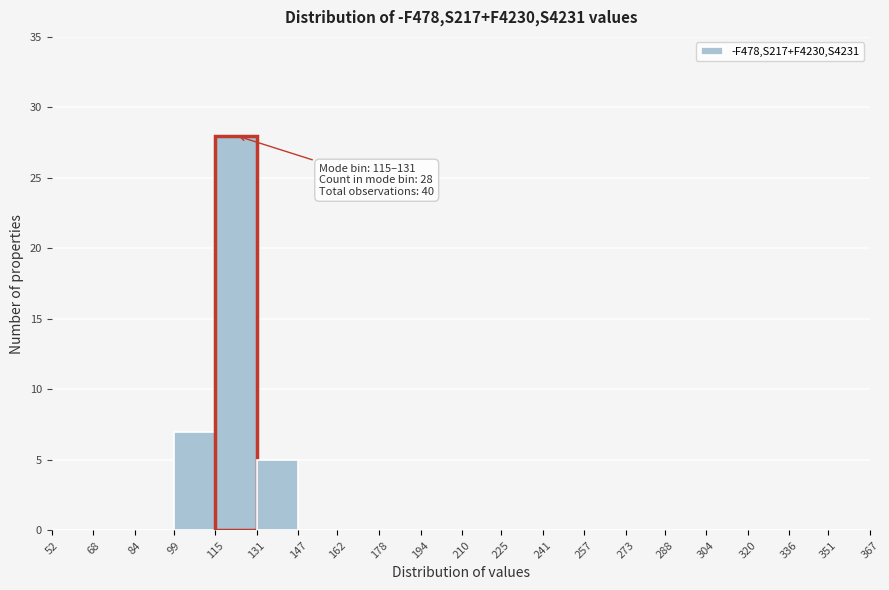

Which range on the x-axis has the tallest bar?

115 to 131